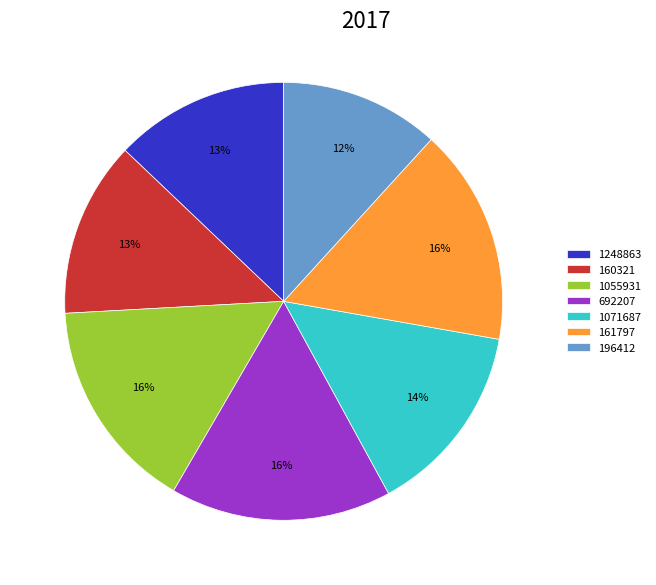

The 1248863 slice represents 13% of the pie. True or false?

True